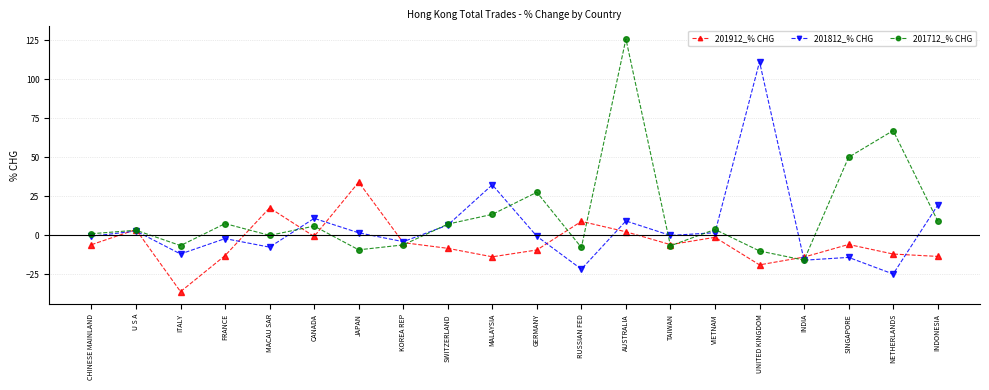

How many categories are shown in the chart?

20